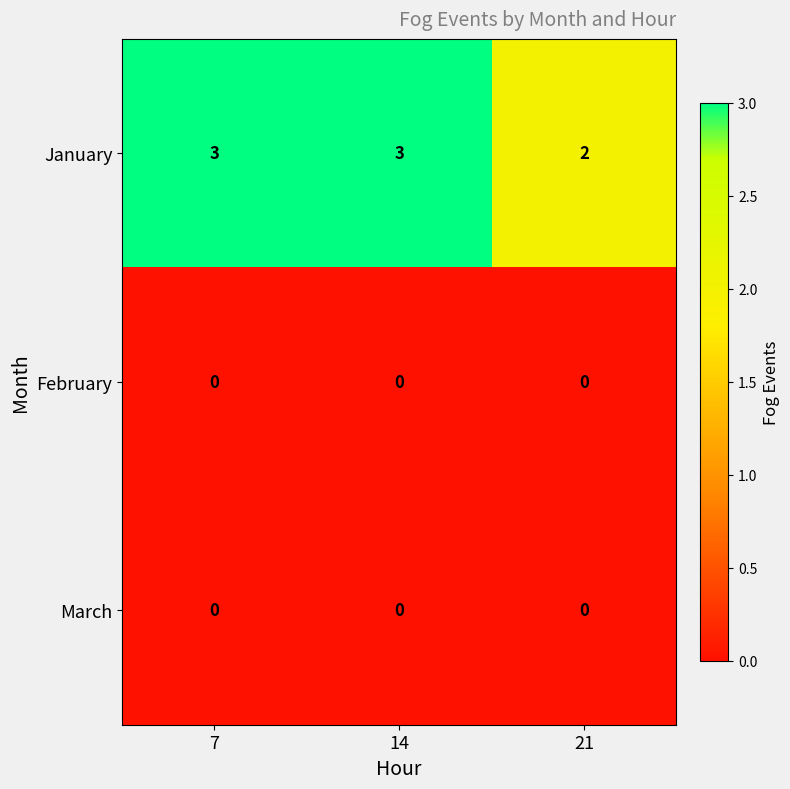

At which label is January closest to 2?

21